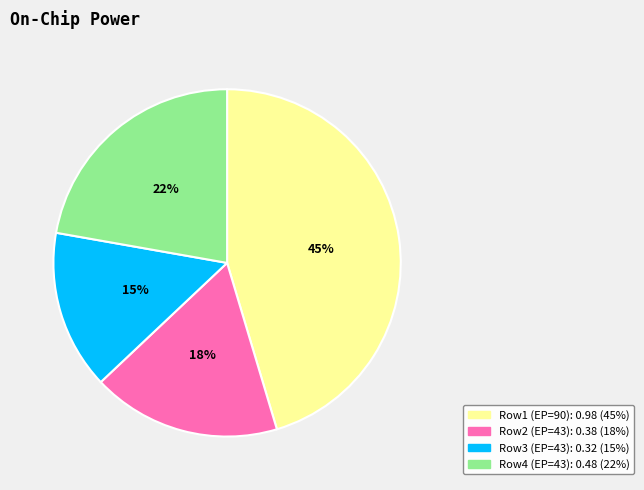

To the nearest percent, what is the average slice percentage?

25%